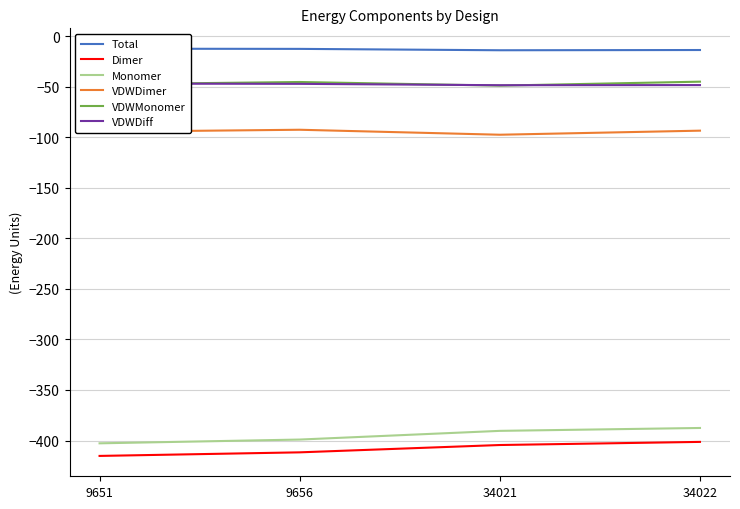

Reading left to right, list all the values displayed in this chart.

Total: 9651=-12.5	9656=-12.6	34021=-14.0	34022=-13.8
Dimer: 9651=-415.2	9656=-411.7	34021=-404.5	34022=-401.4
Monomer: 9651=-402.8	9656=-399.1	34021=-390.5	34022=-387.6
VDWDimer: 9651=-94.6	9656=-92.6	34021=-97.6	34022=-93.5
VDWMonomer: 9651=-47.7	9656=-45.4	34021=-49.0	34022=-45.1
VDWDiff: 9651=-47.0	9656=-47.2	34021=-48.6	34022=-48.5